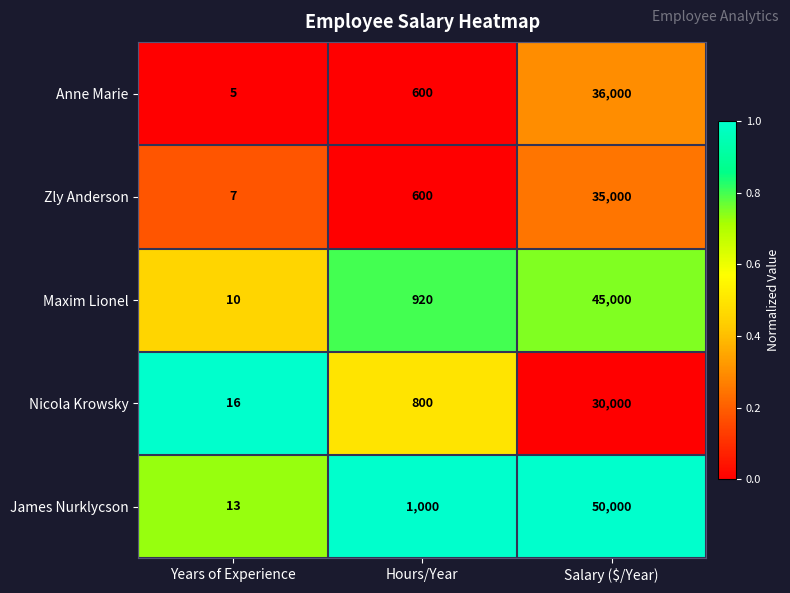

Which series has the largest range (max minus min)?

James Nurklycson